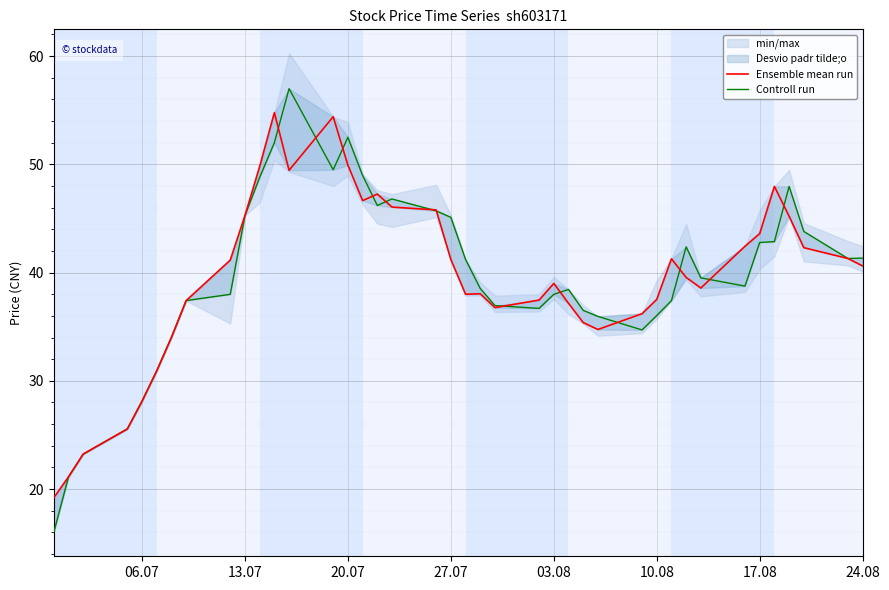

In Ensemble mean run, how many points are lower than both neighbors (excluding endpoints)?

6